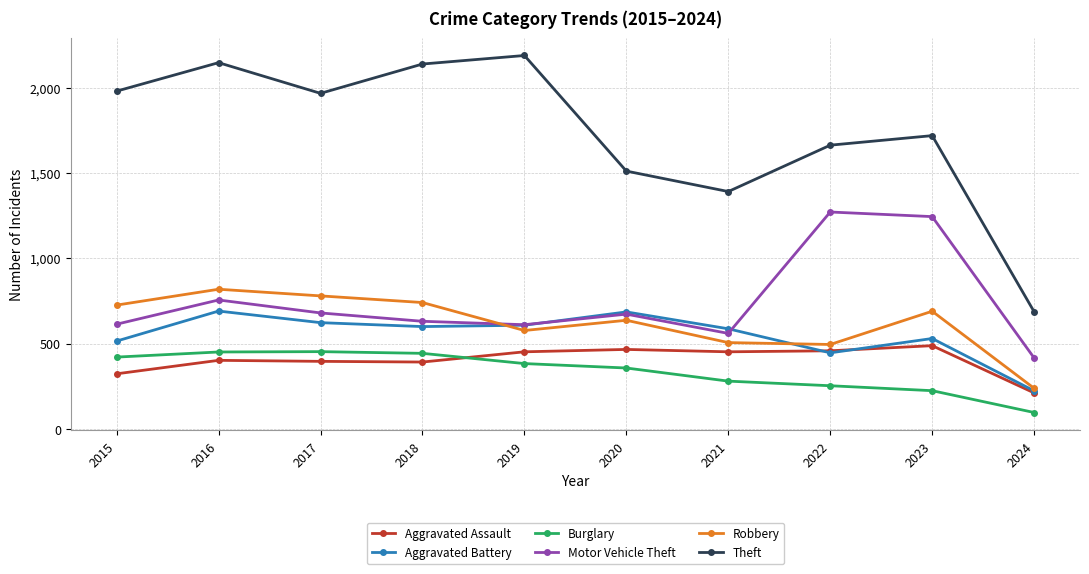

Is the value of Aggravated Assault at 2023 greater than the value of Theft at 2018?

No